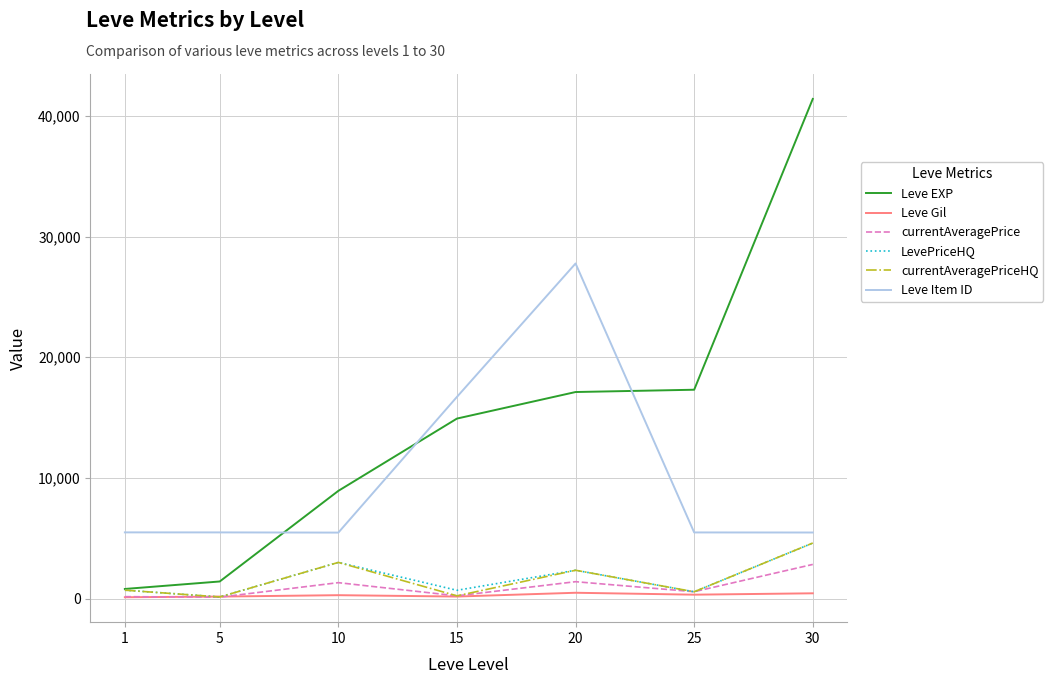

What is the difference between the second highest and minimum values in the Leve Item ID series?

11247.0